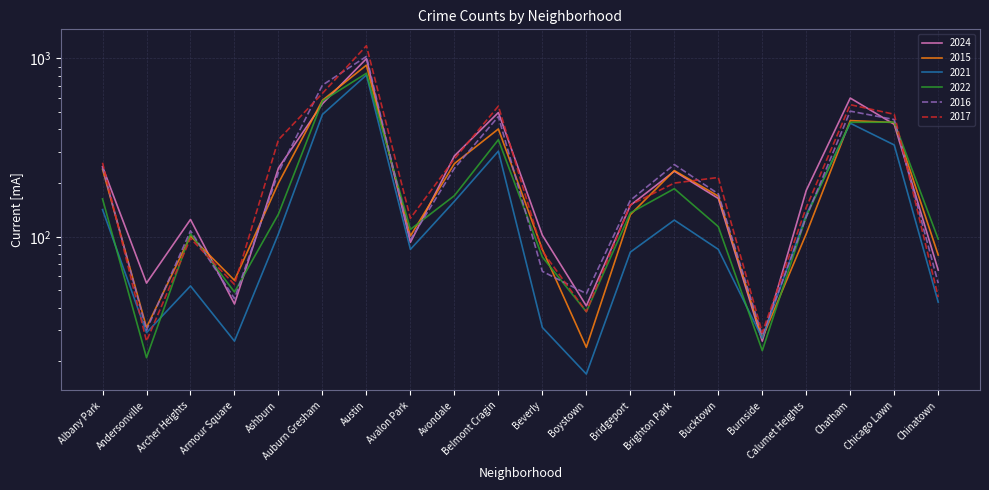

Which series has the widest spread of values?

2017